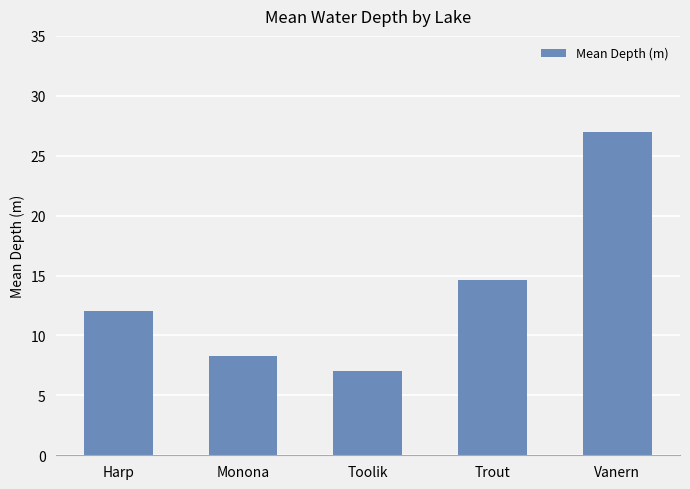

What is the difference between the values at Toolik and Monona?

1.3